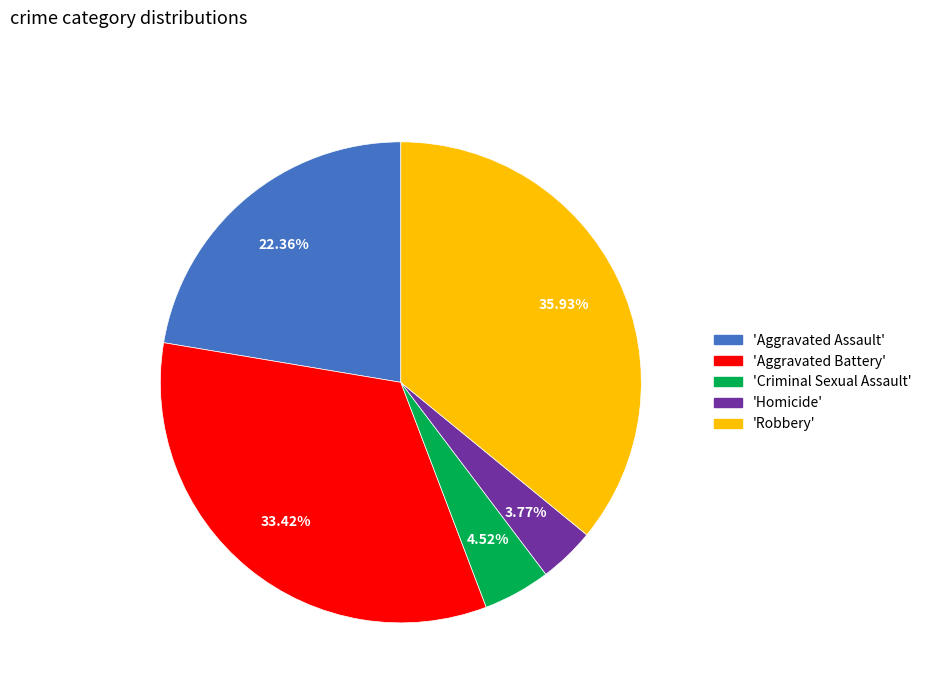

Is there any slice that represents more than half of the pie?

No